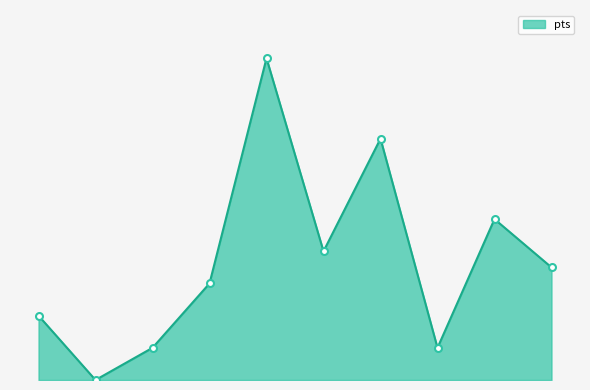

Does the chart display data point markers on the line(s)?

No